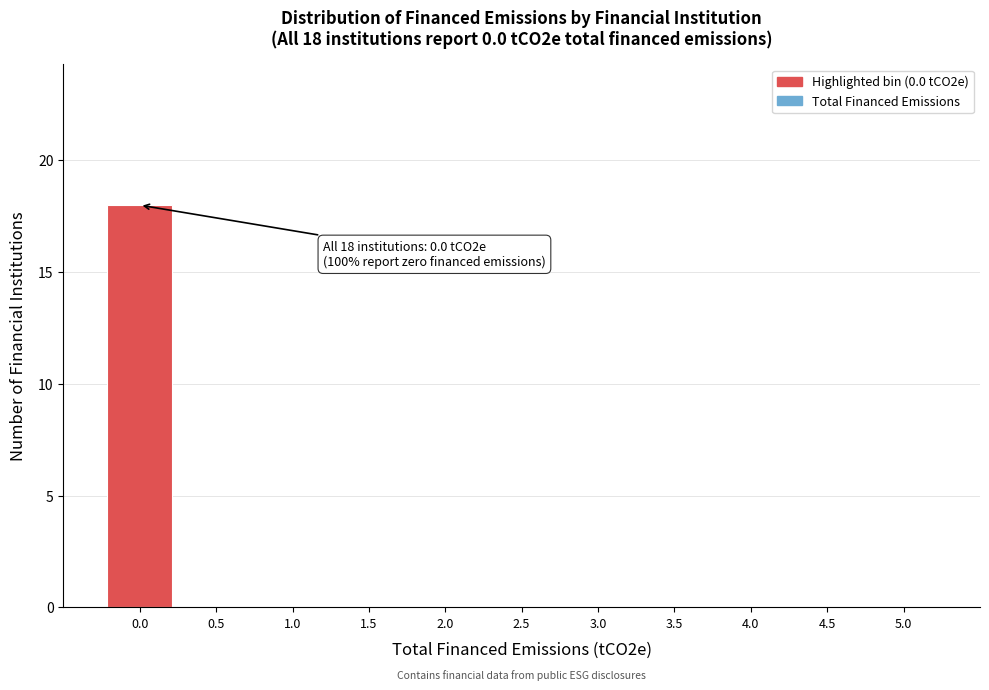

Over which range of the x-axis is the bar tallest?

-0.25 to 0.25